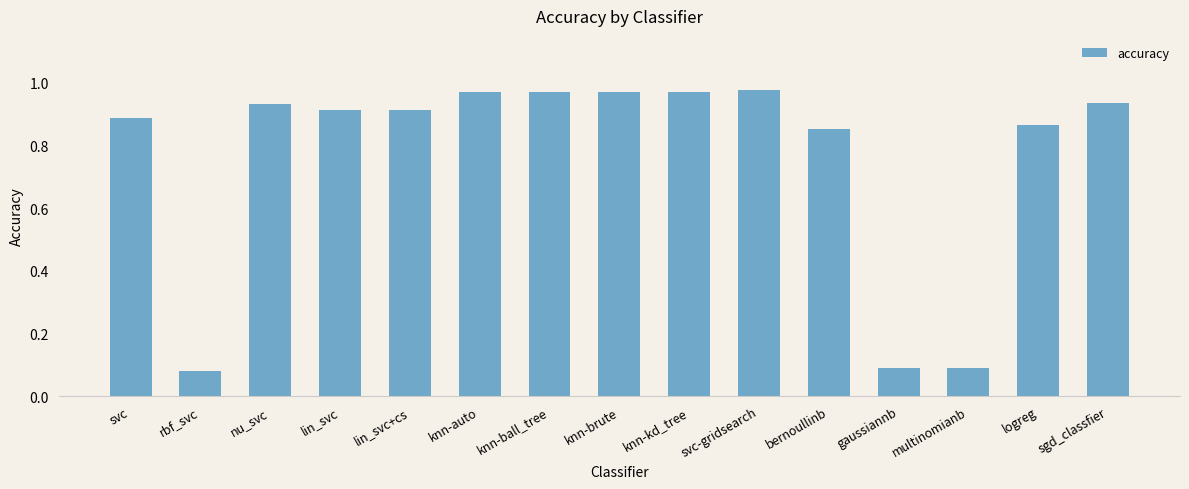

Between logreg and knn-brute, which is larger?

knn-brute